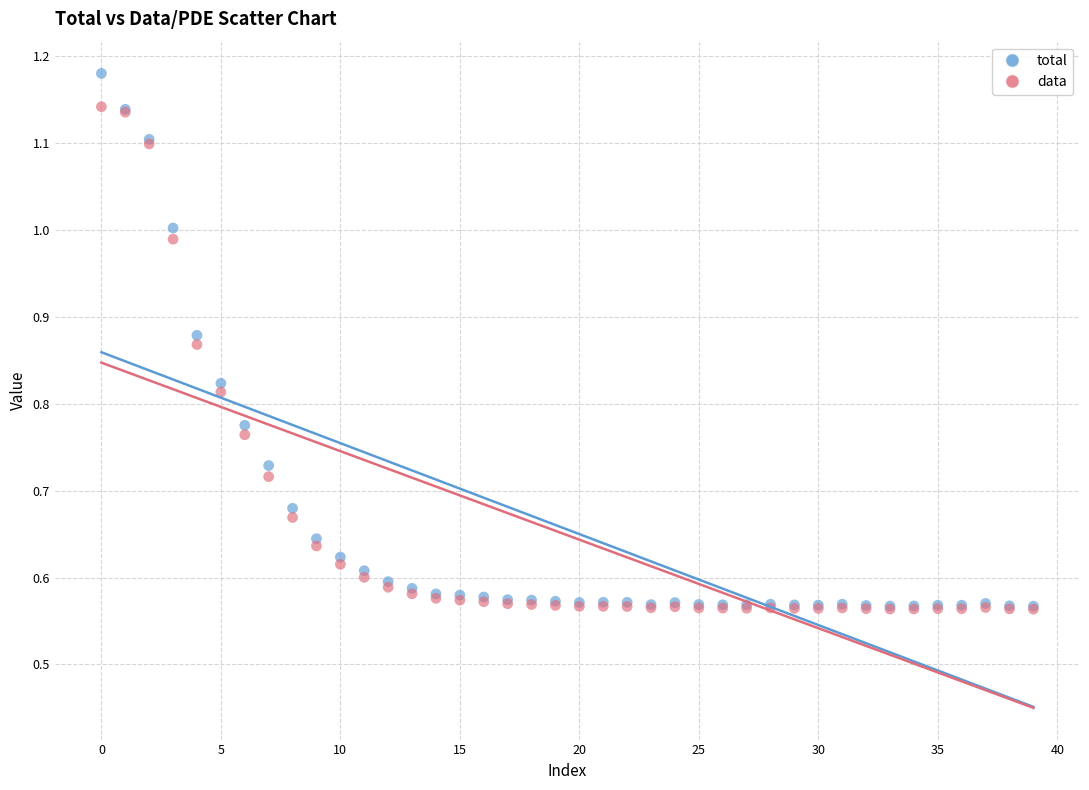

Which series reaches the maximum Y coordinate?

total